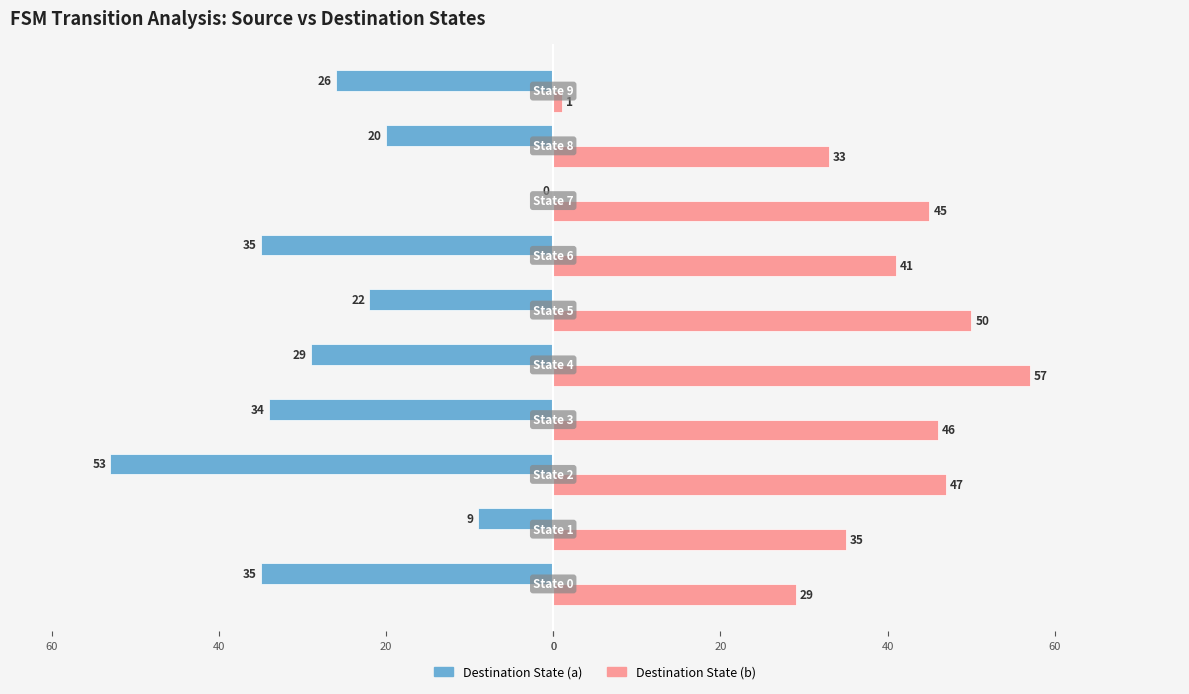

What are all the series names shown in the legend?

Destination State (a), Destination State (b)